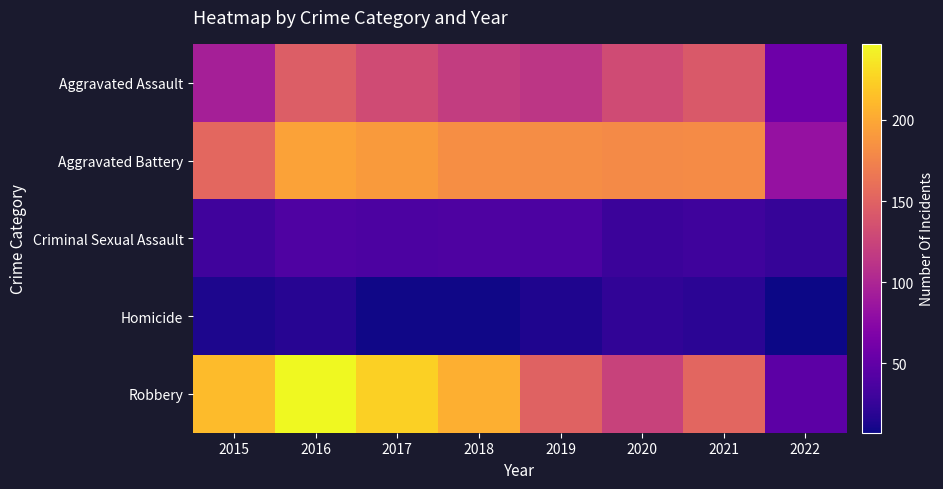

Reading left to right, transcribe all the data shown in this chart.

Aggravated Assault: 2015=95	2016=146	2017=131	2018=119	2019=113	2020=131	2021=142	2022=57
Aggravated Battery: 2015=154	2016=196	2017=191	2018=183	2019=182	2020=180	2021=181	2022=82
Criminal Sexual Assault: 2015=31	2016=39	2017=37	2018=38	2019=37	2020=28	2021=30	2022=25
Homicide: 2015=13	2016=18	2017=8	2018=8	2019=14	2020=22	2021=20	2022=7
Robbery: 2015=212	2016=247	2017=224	2018=204	2019=150	2020=124	2021=153	2022=47